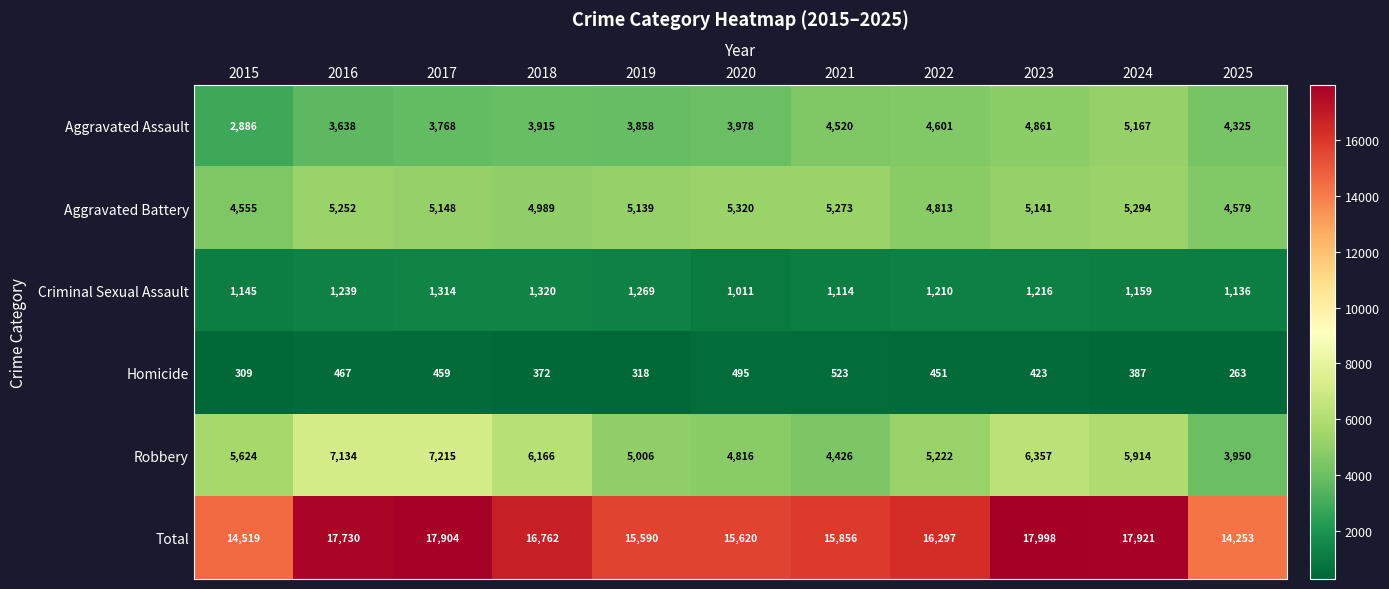

At 2019, list the series in order from largest to smallest.

Total, Aggravated Battery, Robbery, Aggravated Assault, Criminal Sexual Assault, Homicide